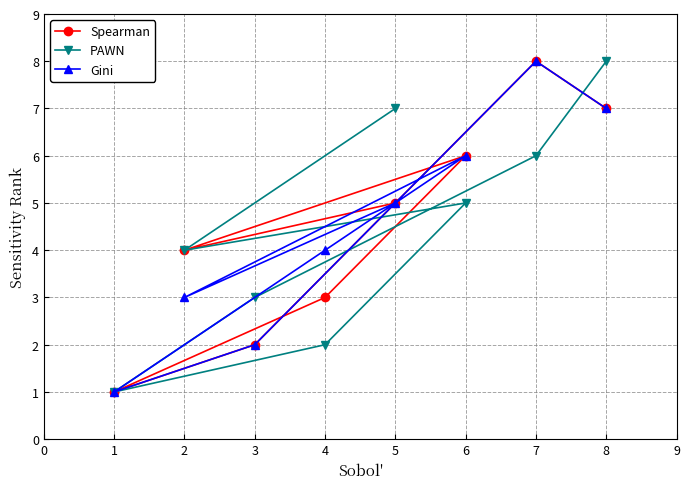

Count the Spearman values in the range 3 to 7.

5